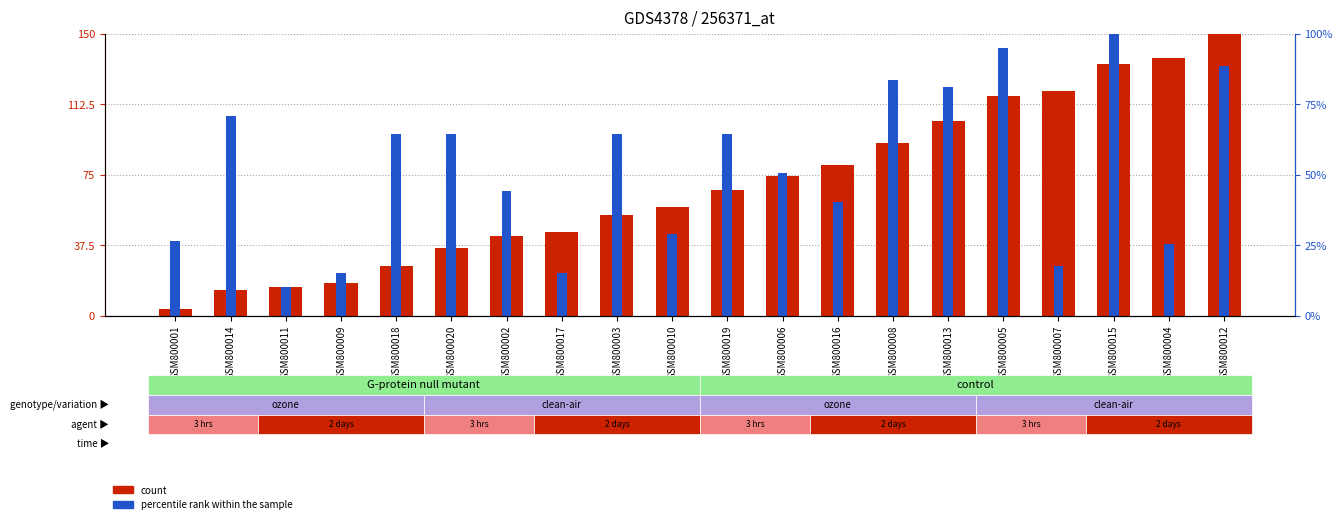

At which category is the sum across all series the highest?

GSM800015